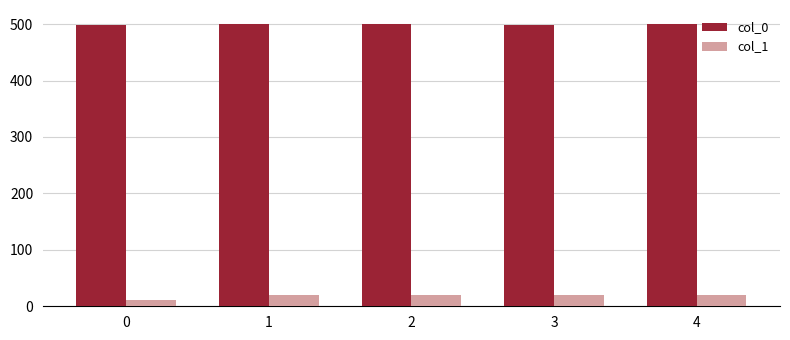

At how many categories does at least one series exceed 427?

5